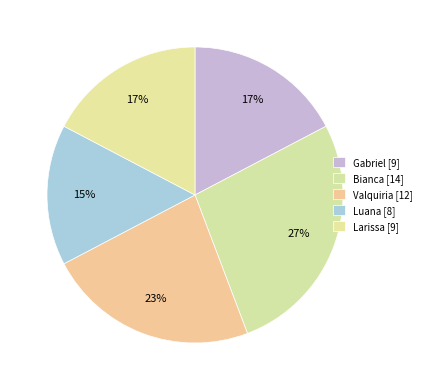

Which slice is the largest?

Bianca